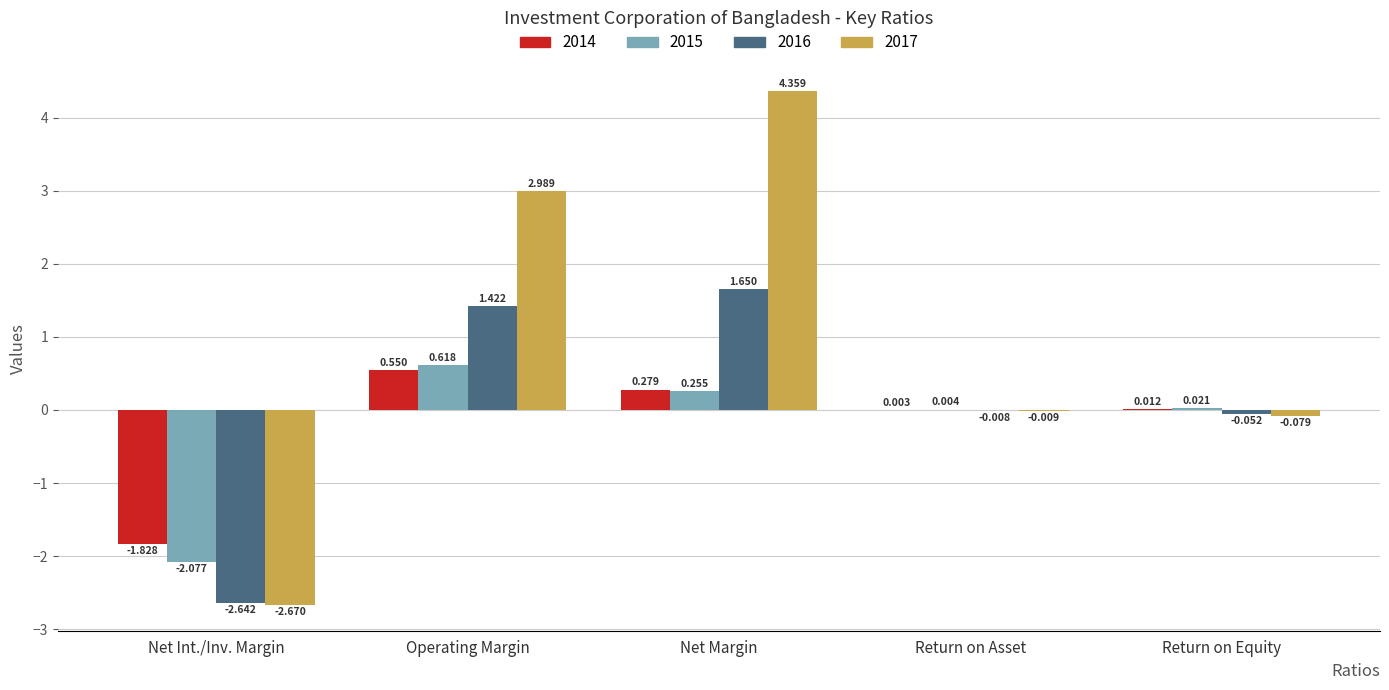

How many positive values does the 2014 series have?

4